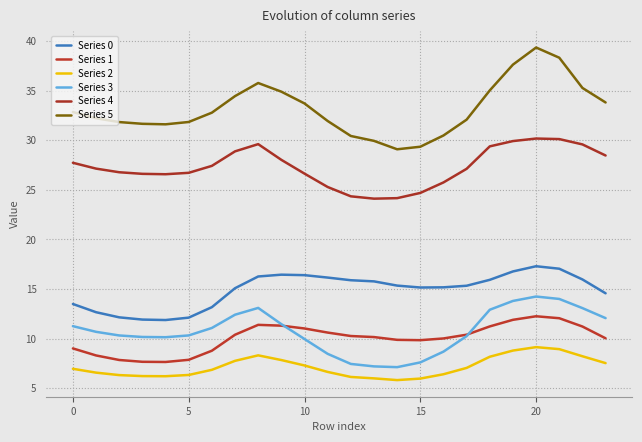

Which series has the widest spread of values?

Series 5